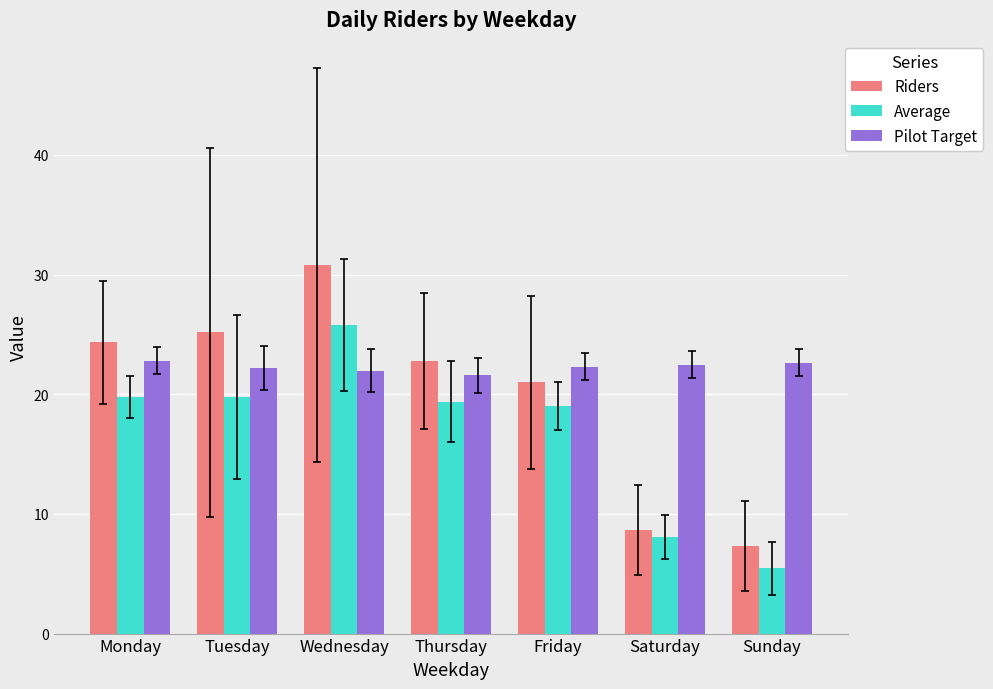

How many groups of bars are there?

7